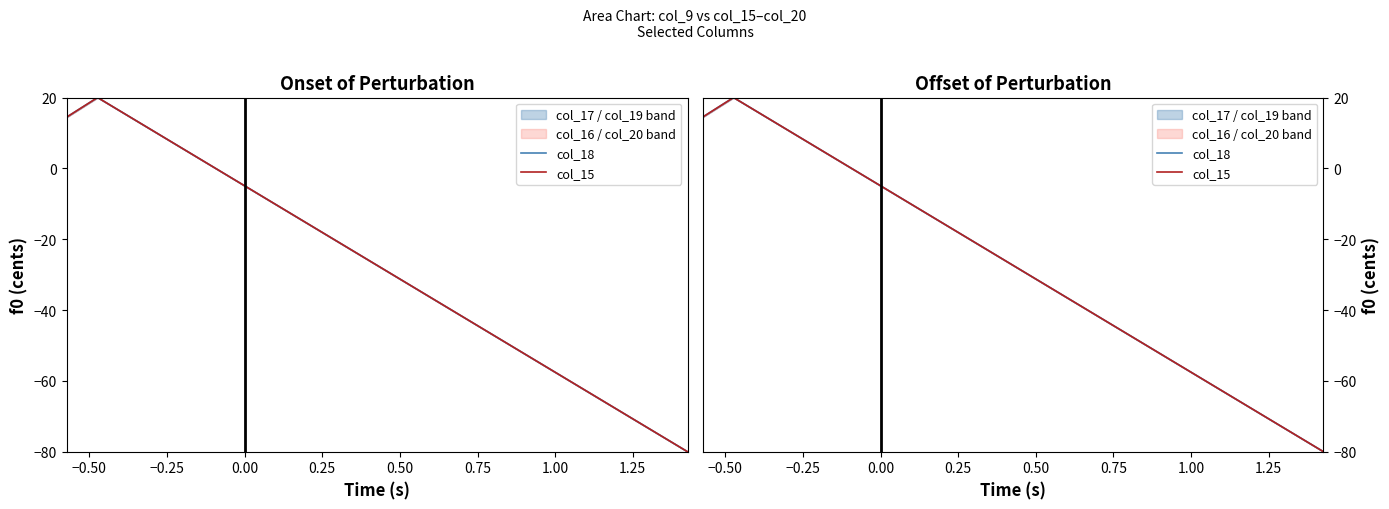

How many negative values does the col_15 series have?

8